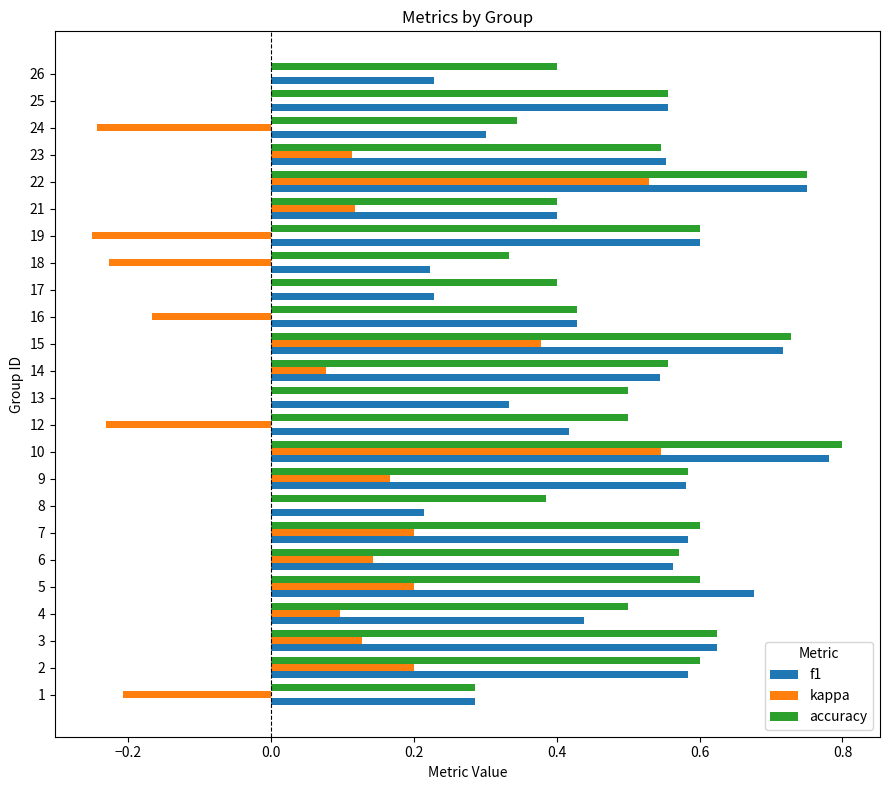

At which category is the sum across all series the highest?

10